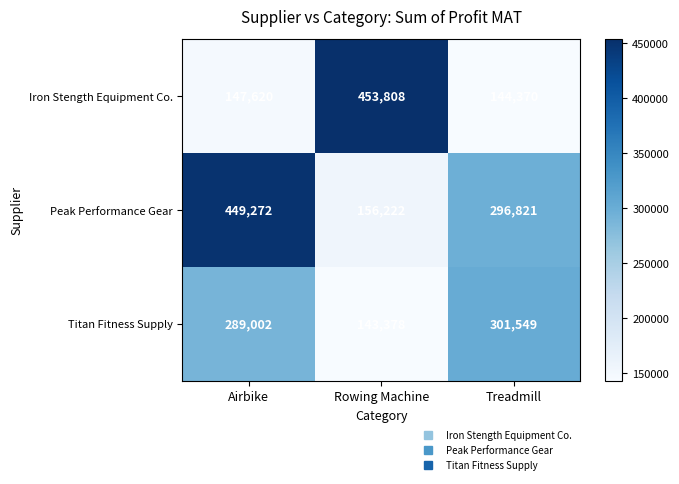

At which category is the sum across all series the highest?

Airbike